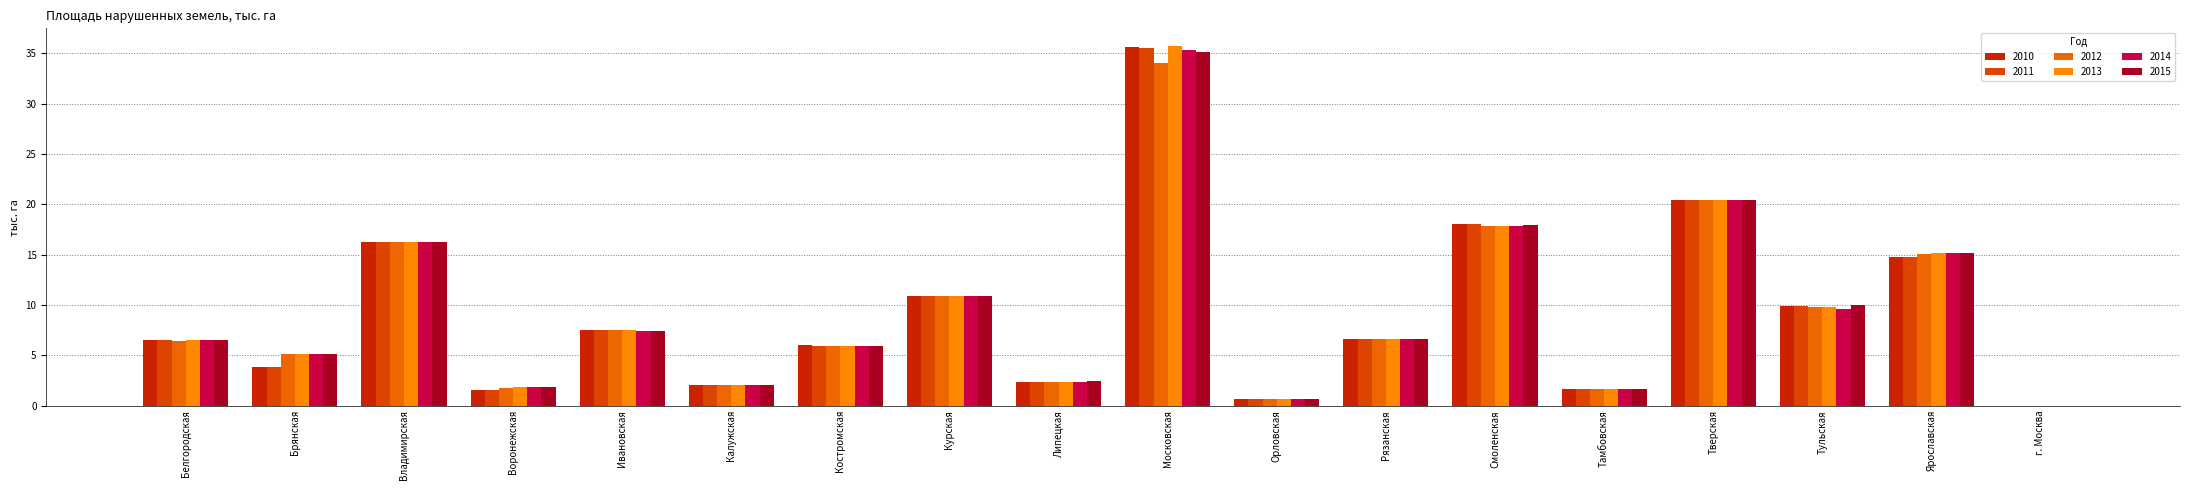

How many groups of bars are there?

18